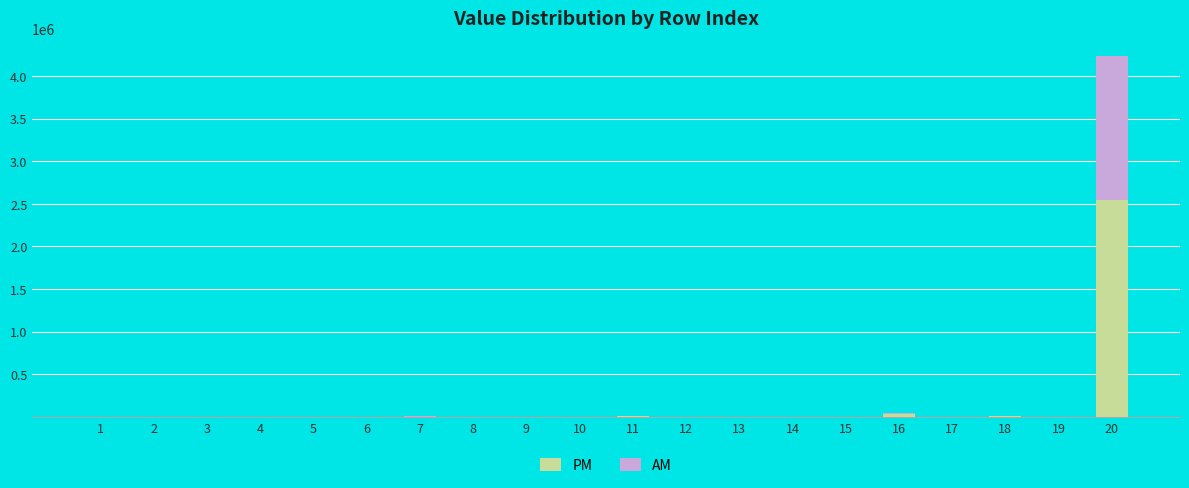

What is the highest value of the PM series?

2540594